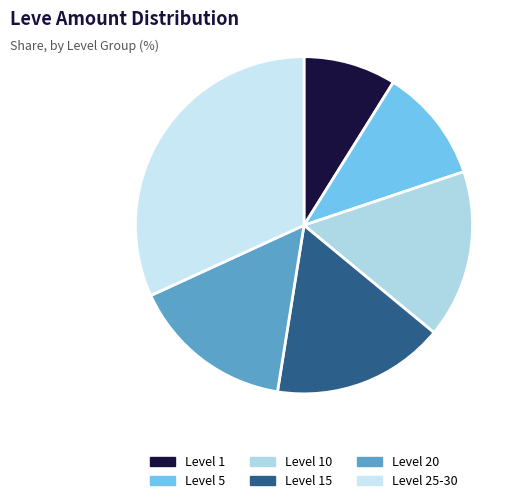

Is there a majority slice in this chart?

No